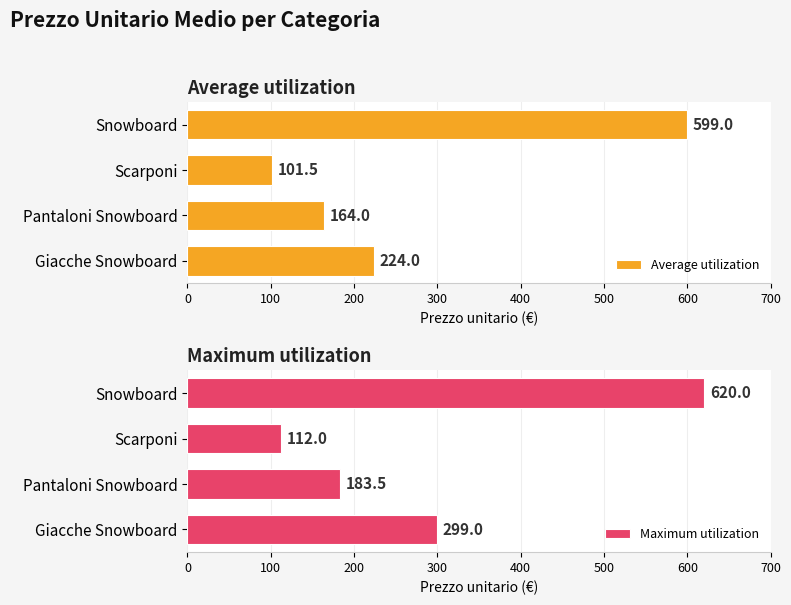

How many data points in Average utilization are above 224?

1